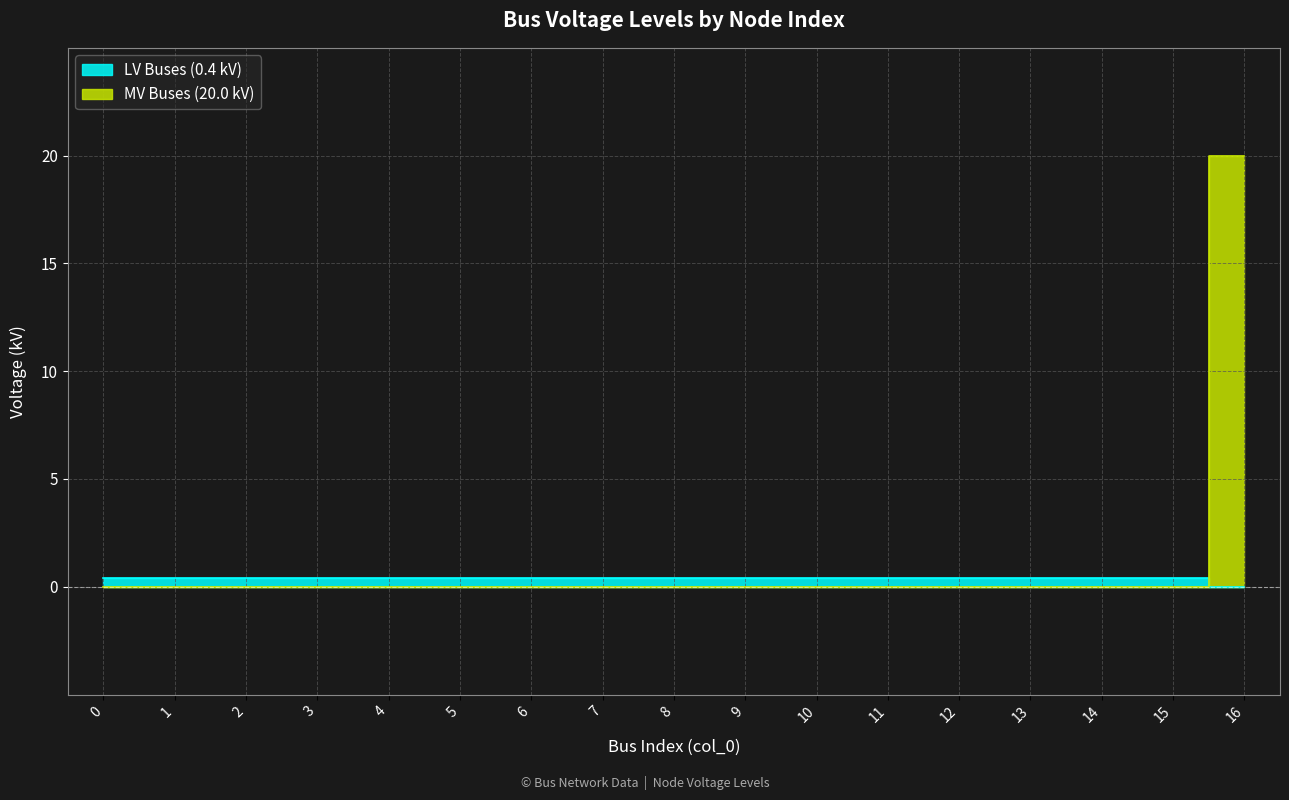

Is this an area chart (filled region under the line)?

No